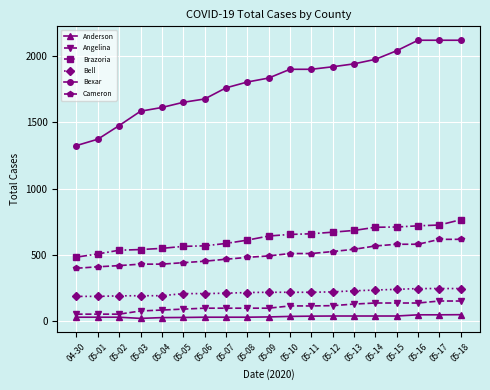

True or false: Bexar and Anderson cross at least once.

False